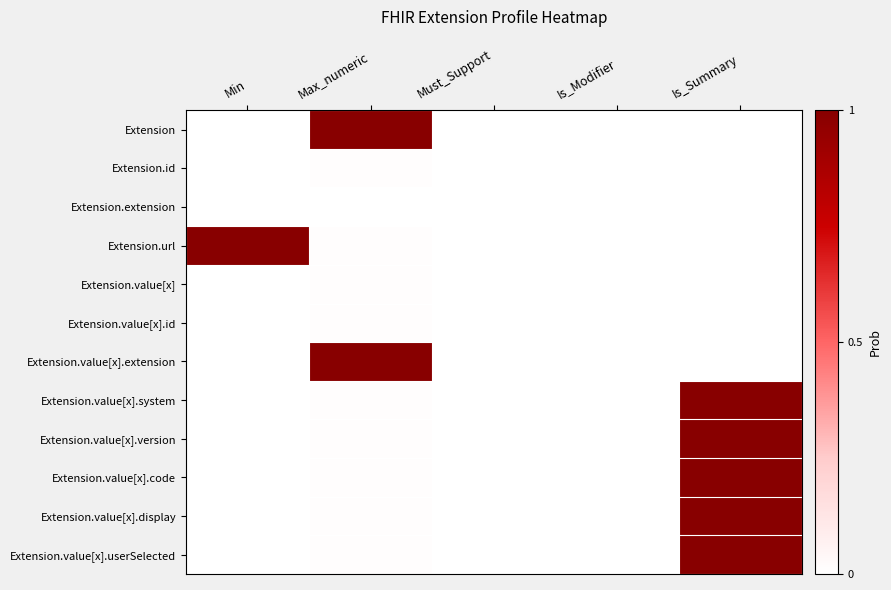

Which label corresponds to the largest value in the chart?

Max_numeric